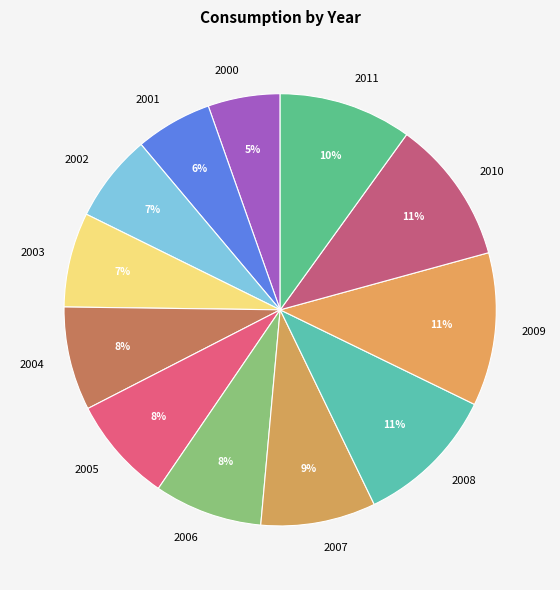

Which has a higher value, 2008 or 2011?

2008